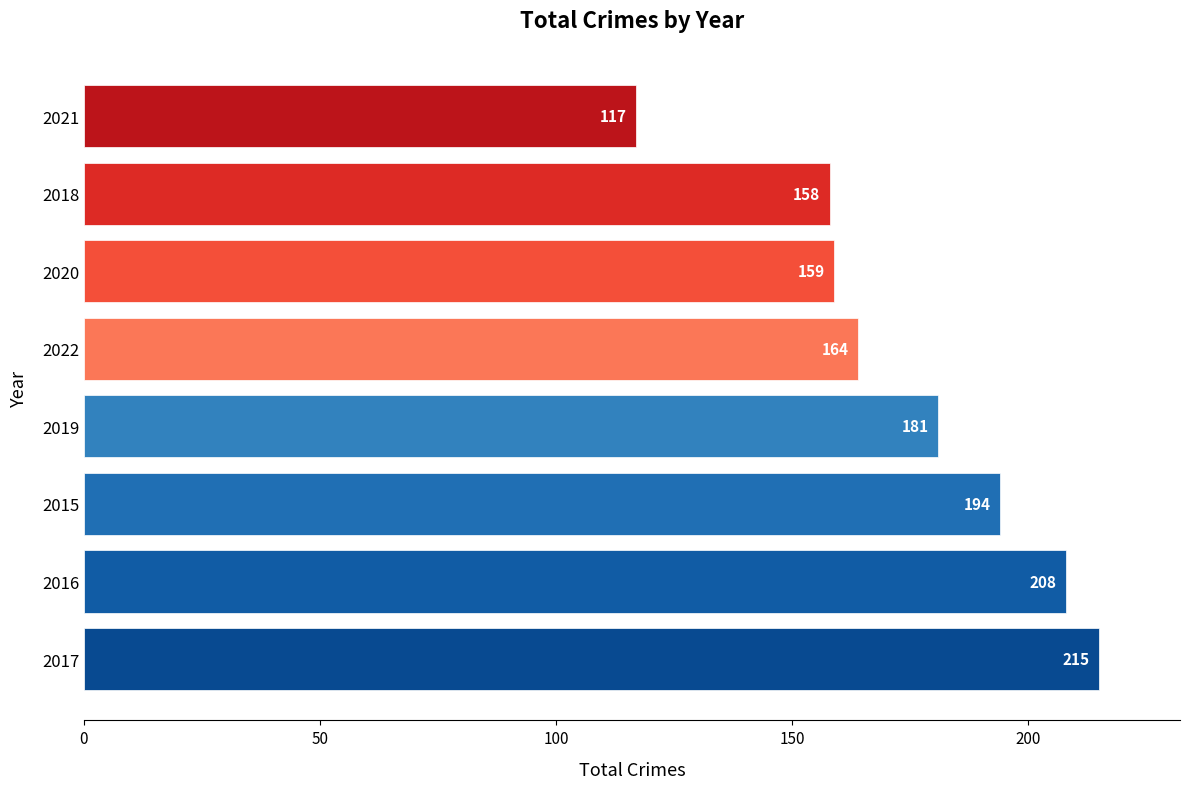

What is the difference between the maximum and minimum values?

98